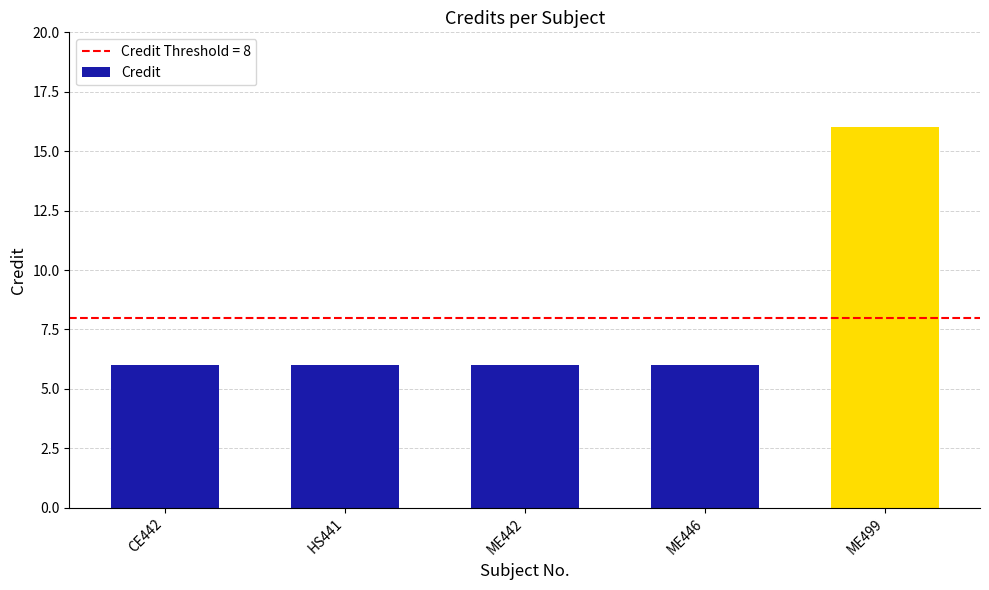

Read the value at HS441.

6